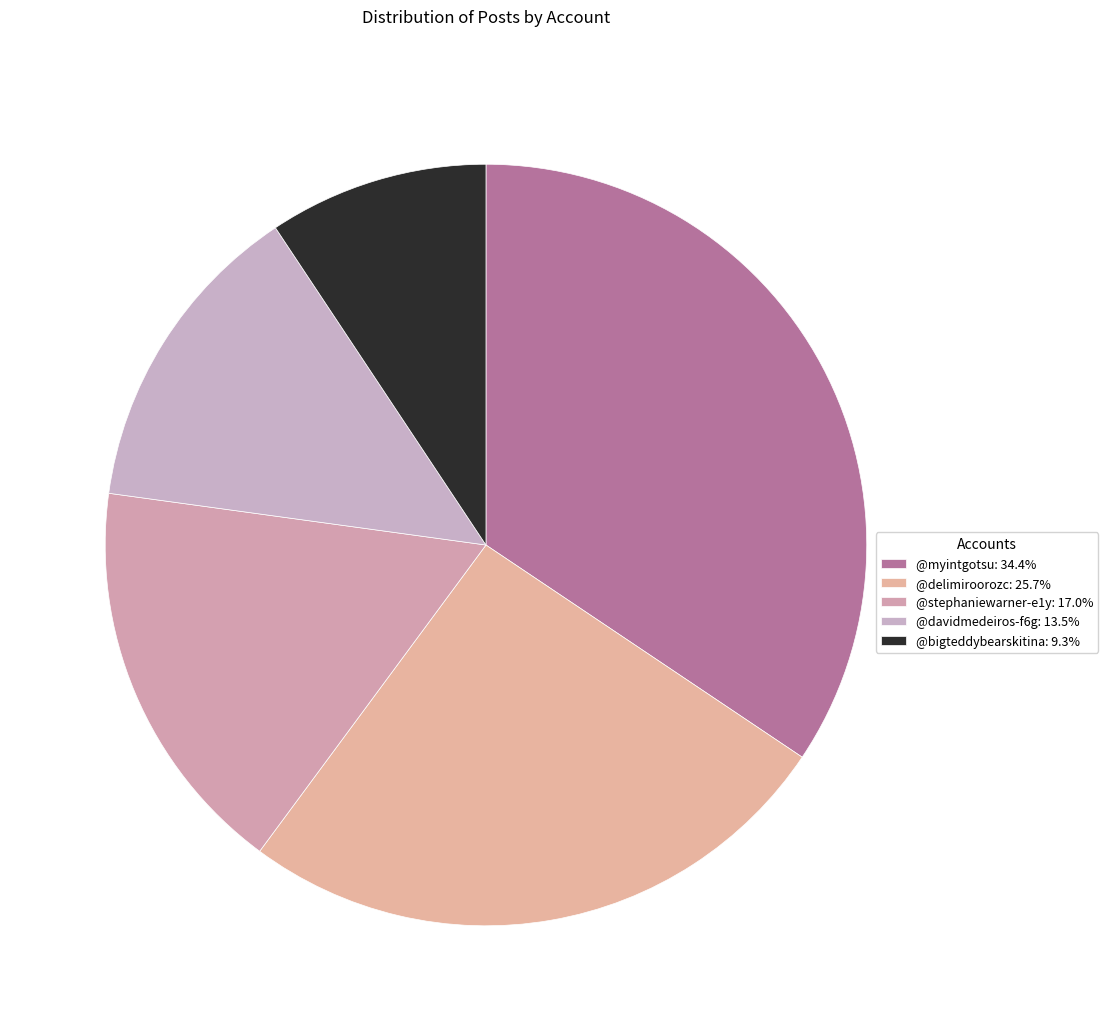

Which has a higher value, @davidmedeiros-f6g or @delimiroorozc?

@delimiroorozc